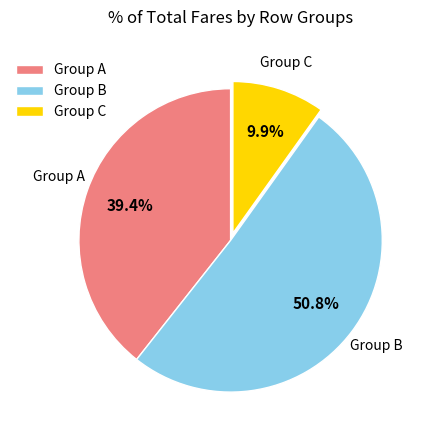

Do Group B and Group C together represent more than half of the pie?

Yes